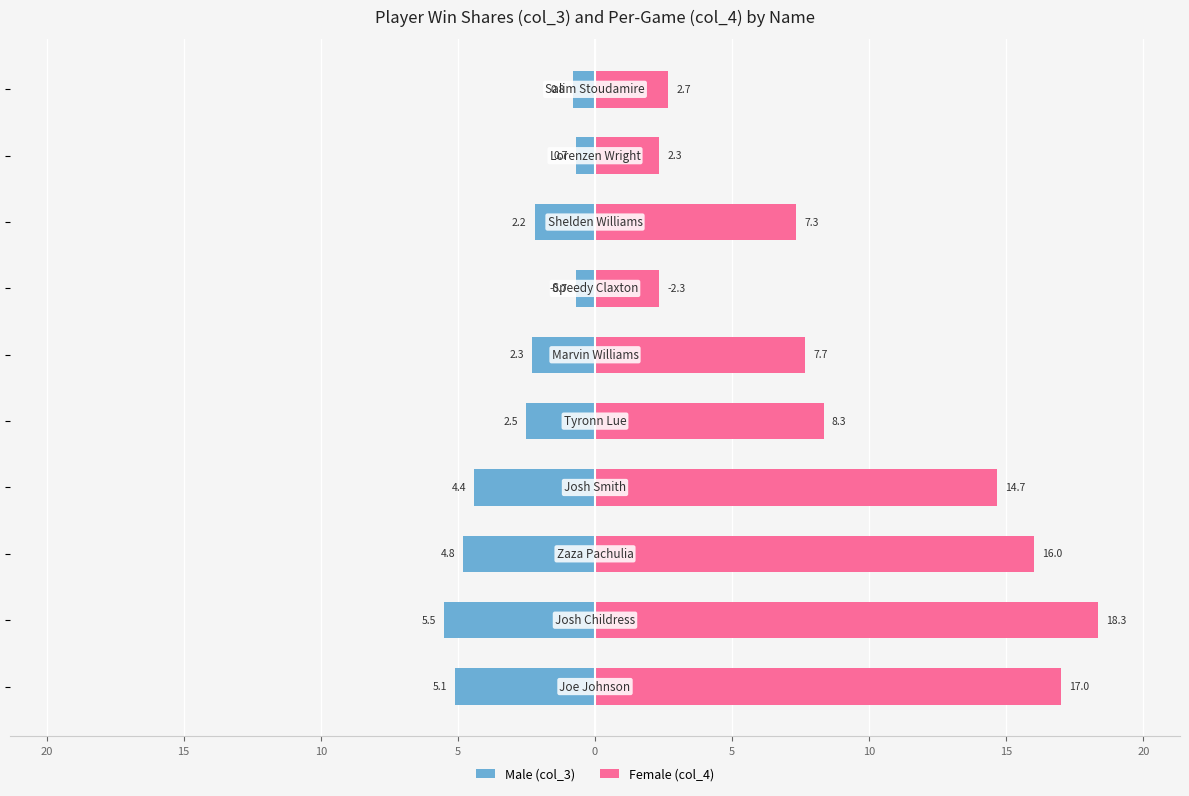

What are all the series names shown in the legend?

Male (col_3), Female (col_4)